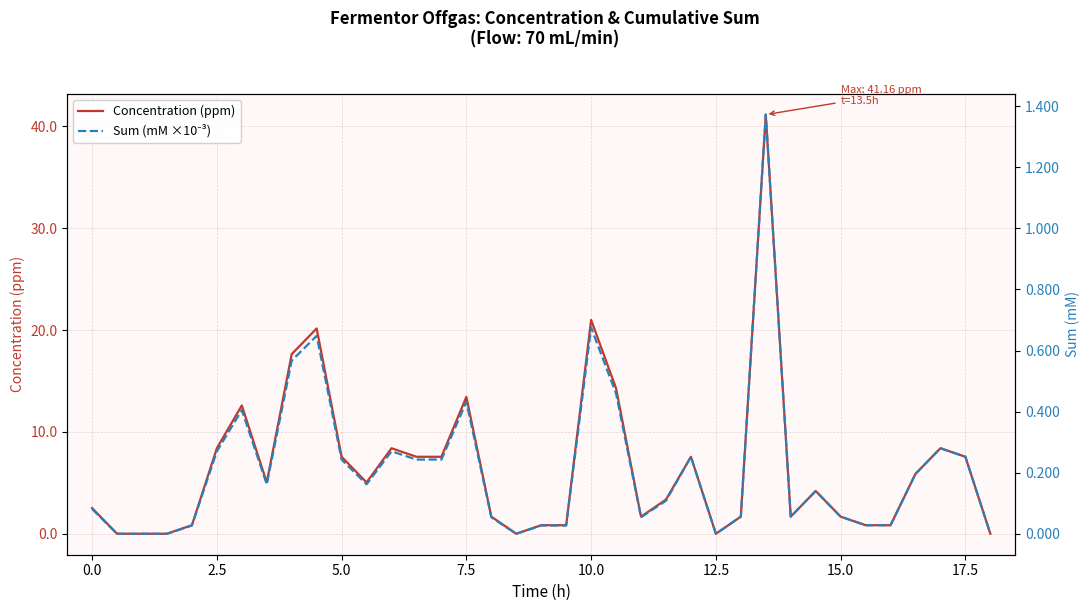

True or false: Concentration (ppm) has a value of 2.5 at 0.0.

True